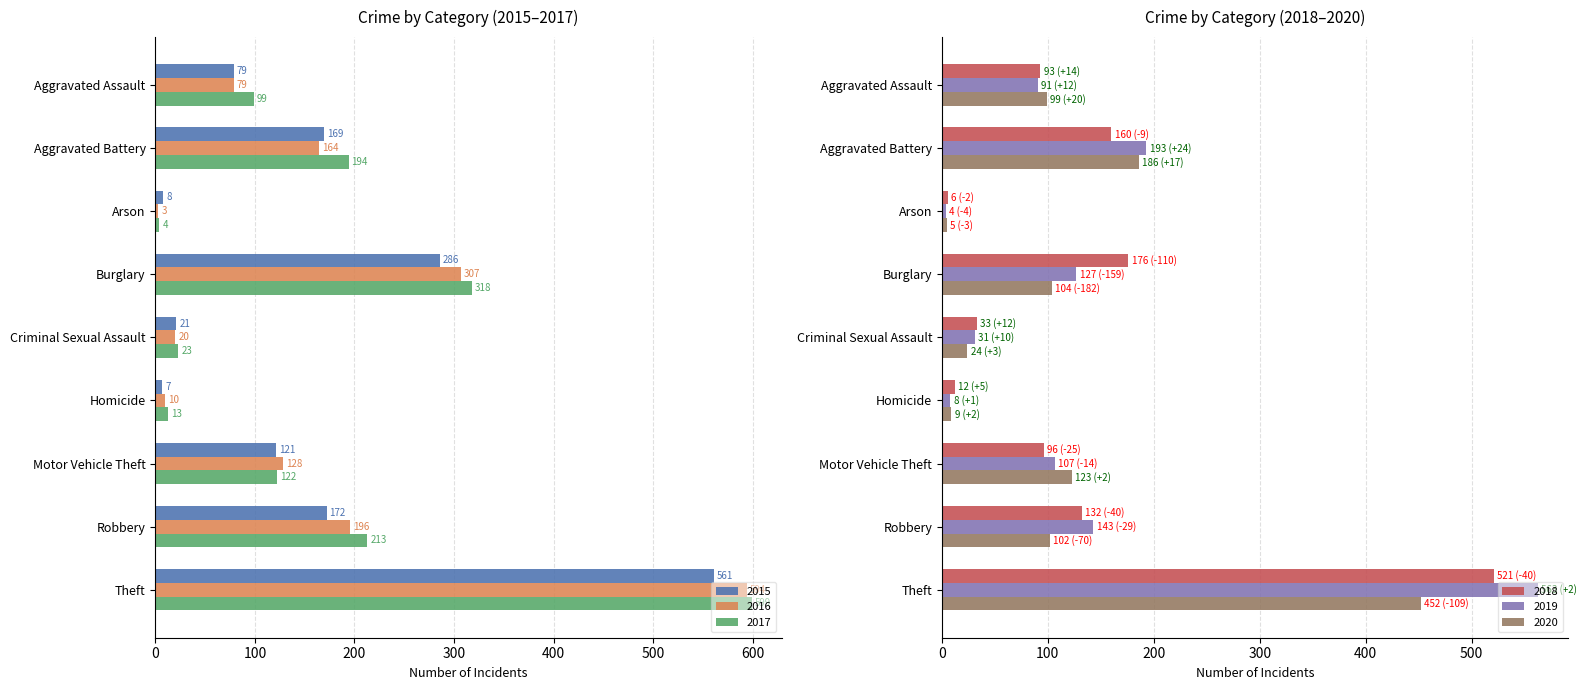

Reading left to right, what are all the values shown in this chart?

2015: Aggravated Assault=79	Aggravated Battery=169	Arson=8	Burglary=286	Criminal Sexual Assault=21	Homicide=7	Motor Vehicle Theft=121	Robbery=172	Theft=561
2016: Aggravated Assault=79	Aggravated Battery=164	Arson=3	Burglary=307	Criminal Sexual Assault=20	Homicide=10	Motor Vehicle Theft=128	Robbery=196	Theft=594
2017: Aggravated Assault=99	Aggravated Battery=194	Arson=4	Burglary=318	Criminal Sexual Assault=23	Homicide=13	Motor Vehicle Theft=122	Robbery=213	Theft=599
2018: Aggravated Assault=93	Aggravated Battery=160	Arson=6	Burglary=176	Criminal Sexual Assault=33	Homicide=12	Motor Vehicle Theft=96	Robbery=132	Theft=521
2019: Aggravated Assault=91	Aggravated Battery=193	Arson=4	Burglary=127	Criminal Sexual Assault=31	Homicide=8	Motor Vehicle Theft=107	Robbery=143	Theft=563
2020: Aggravated Assault=99	Aggravated Battery=186	Arson=5	Burglary=104	Criminal Sexual Assault=24	Homicide=9	Motor Vehicle Theft=123	Robbery=102	Theft=452